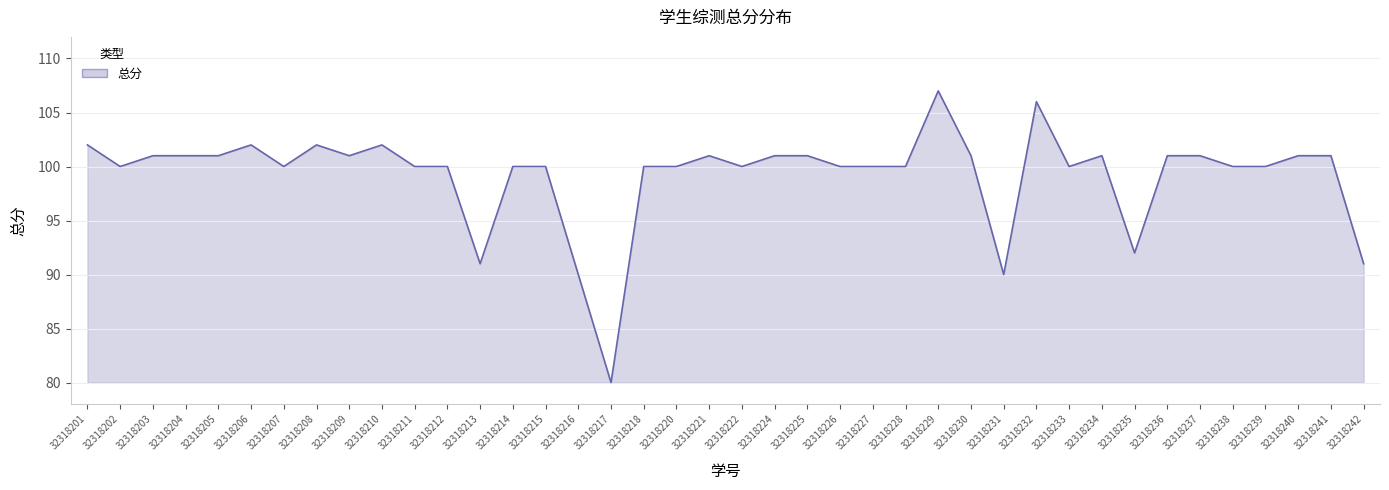

The chart shows a value of 158 at 32318218. True or false?

False